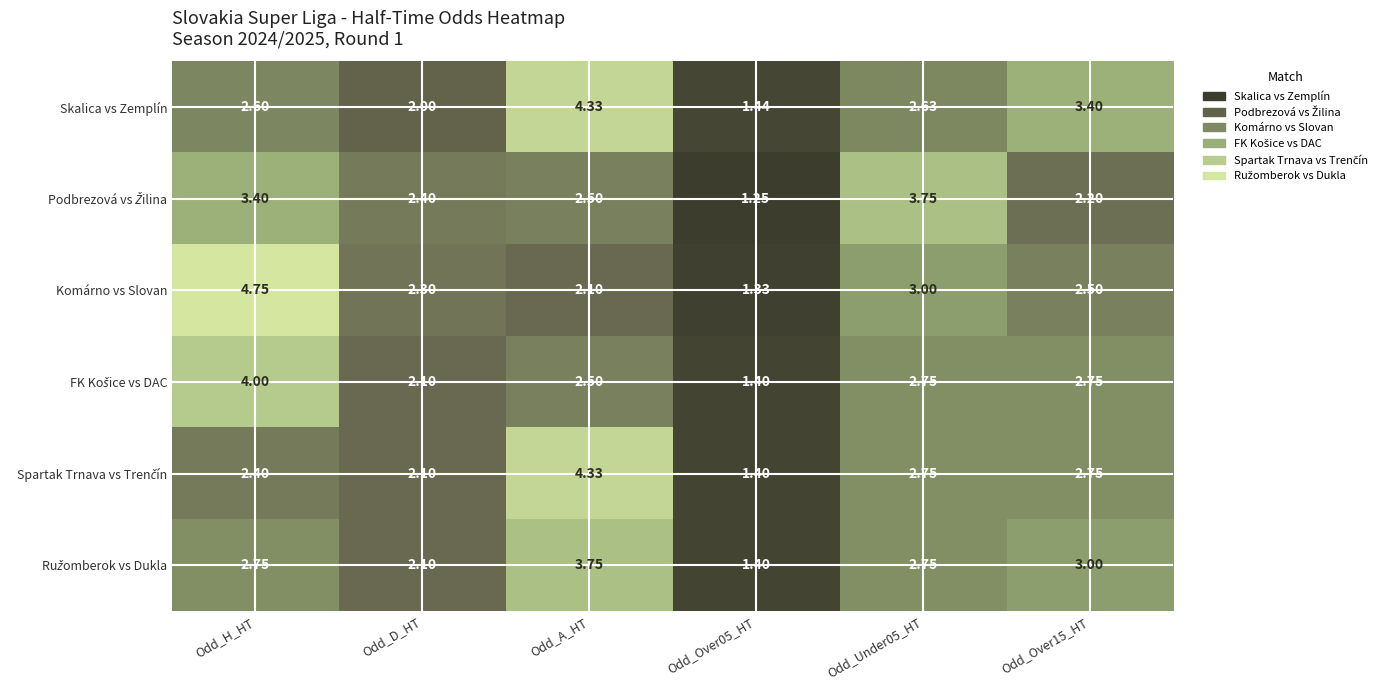

Between Odd_A_HT and Odd_Under05_HT, which series saw the biggest shift?

Skalica vs Zemplín